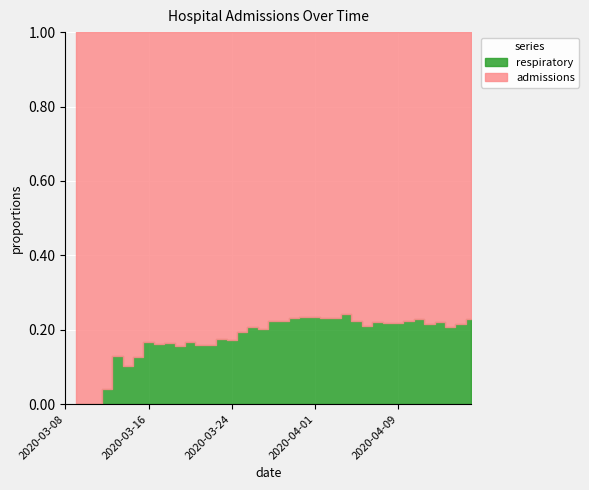

Which label corresponds to the largest value in the chart?

2020-04-01